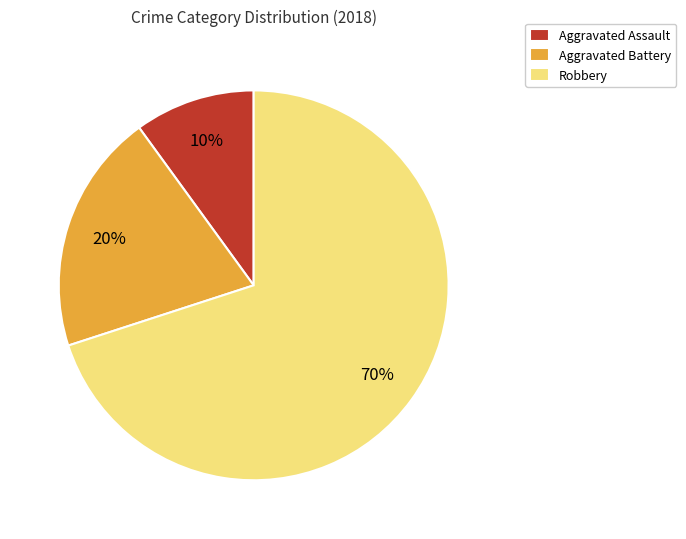

How many segments does this pie chart have?

3